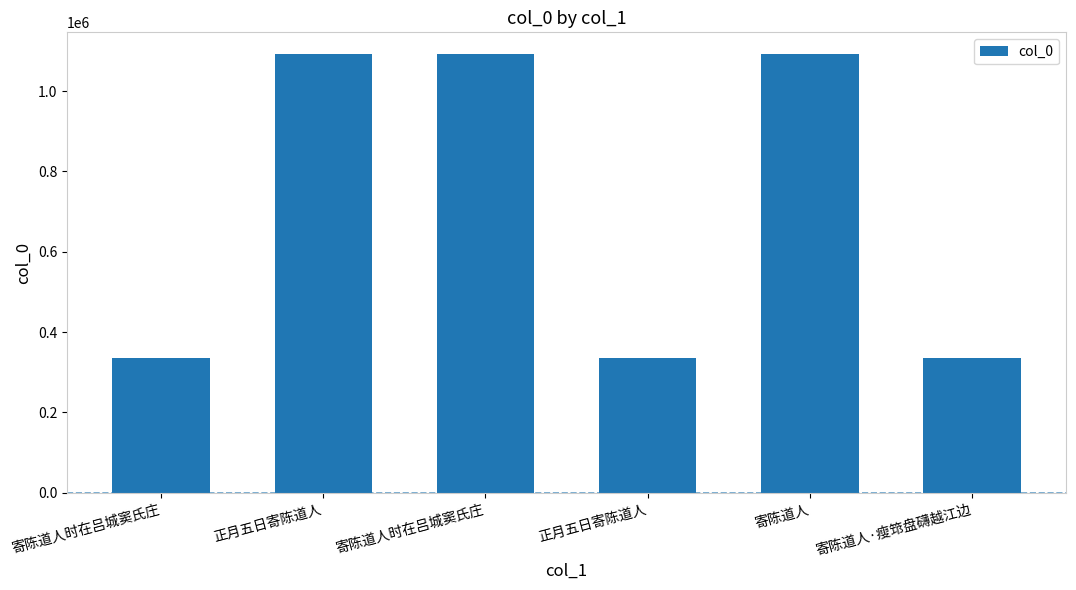

What is the approximate value at 寄陈道人·瘦筇盘礴越江边?

336029